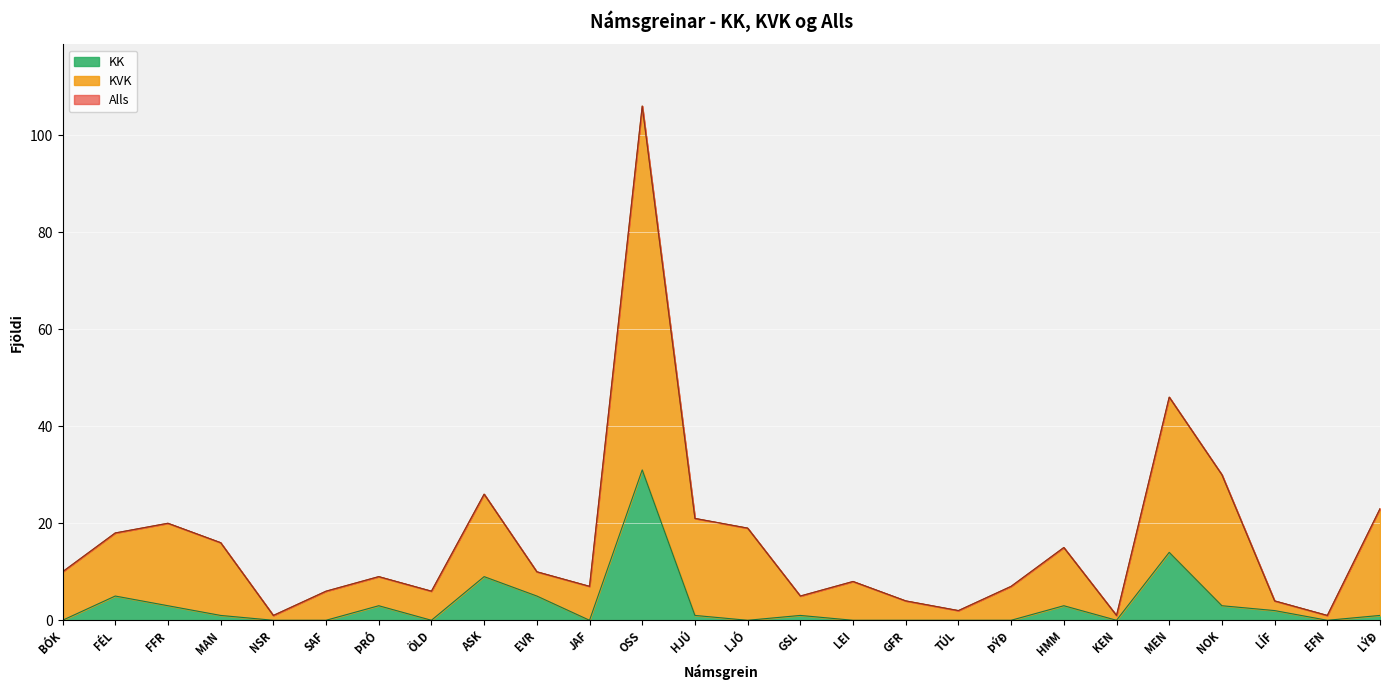

What are all the series names shown in the legend?

KK, KVK, Alls